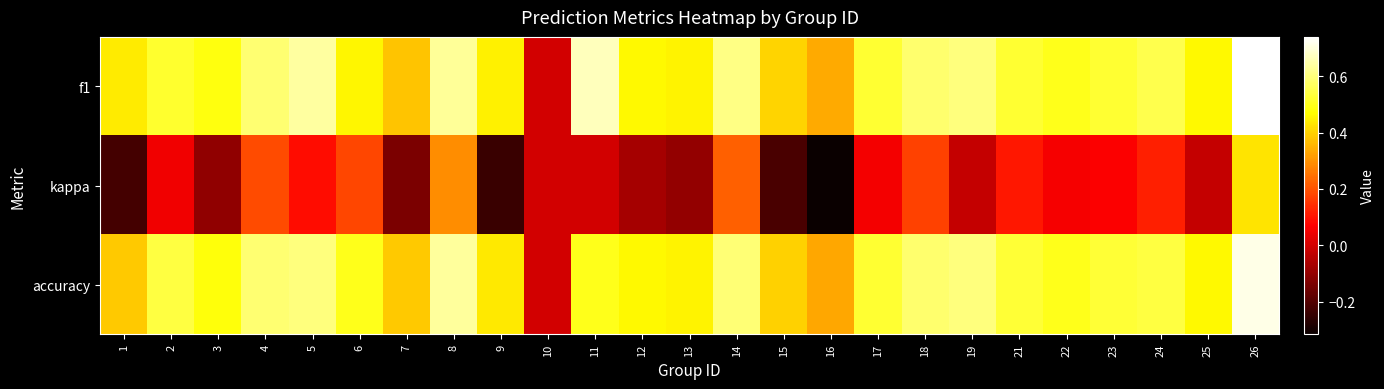

How many series are shown in this chart?

3